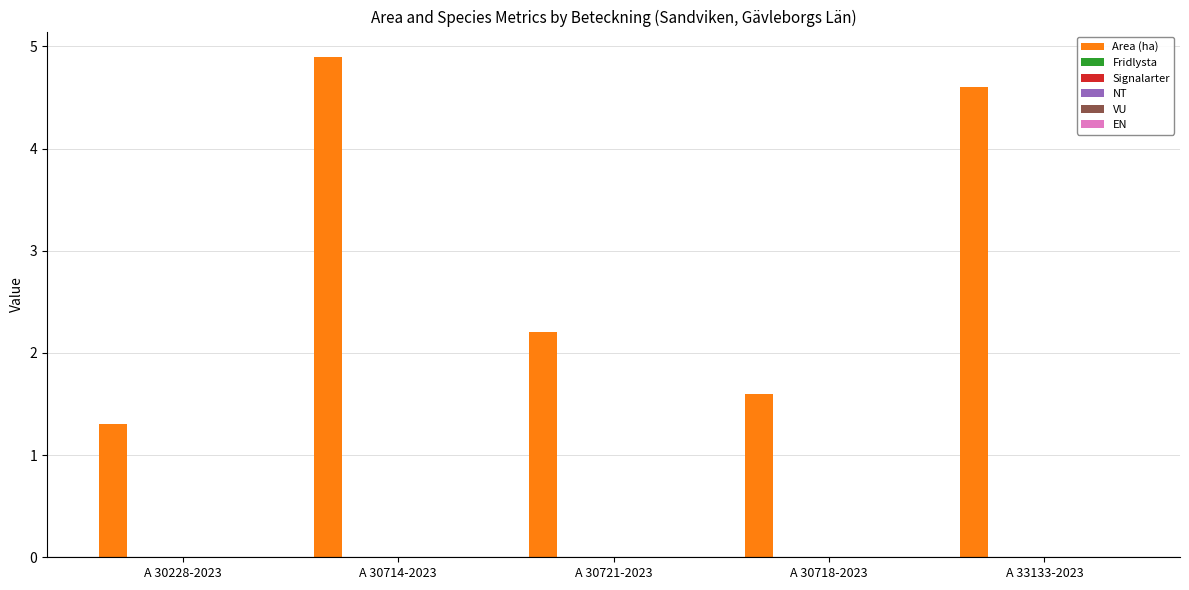

What is the smallest value displayed?

1.3